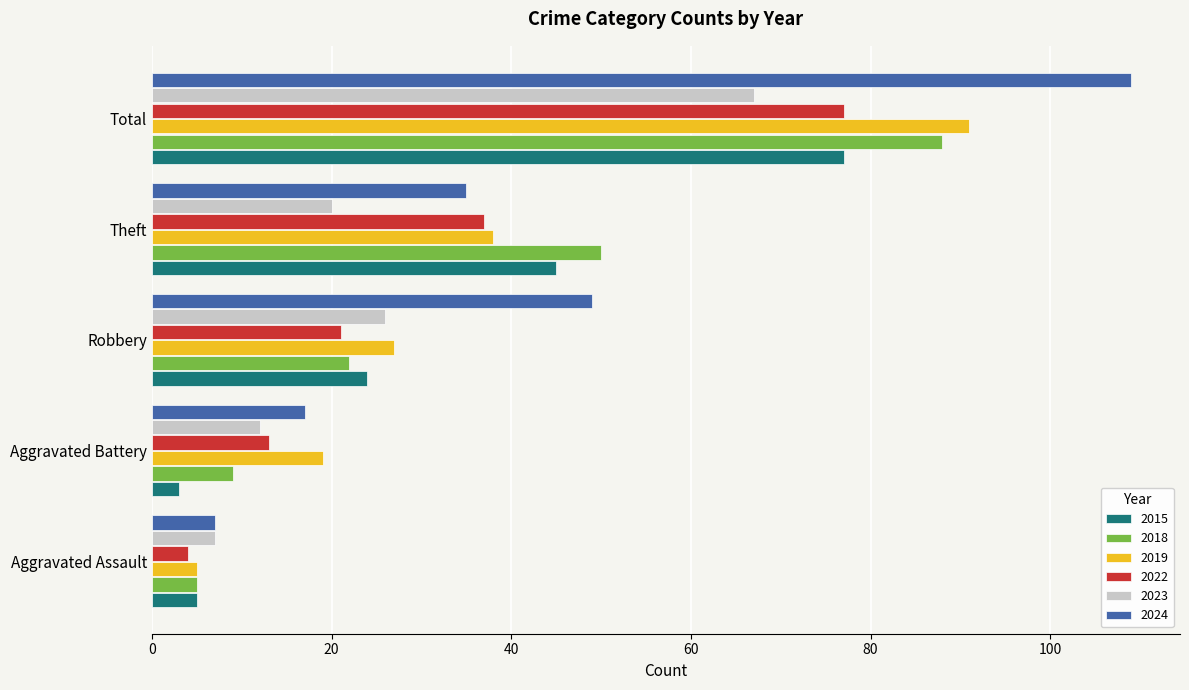

Which category has the highest value in the 2018 series?

Total